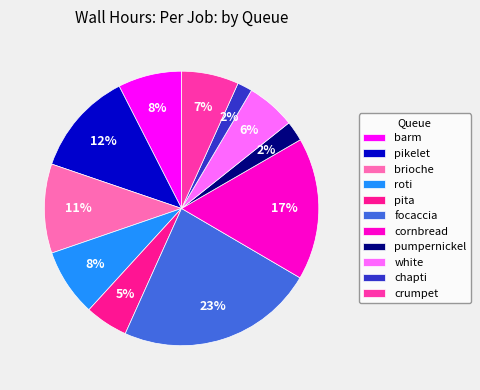

To the nearest percent, what percentage of the pie is white?

6%